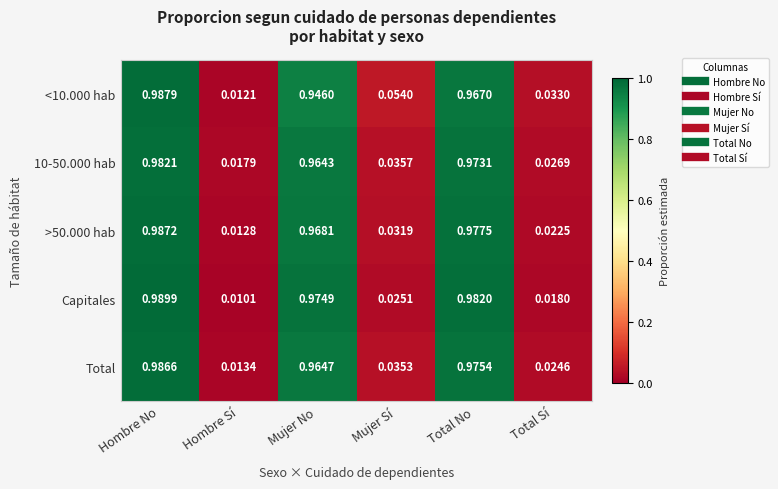

What is the total value across all series at Hombre No?

4.9